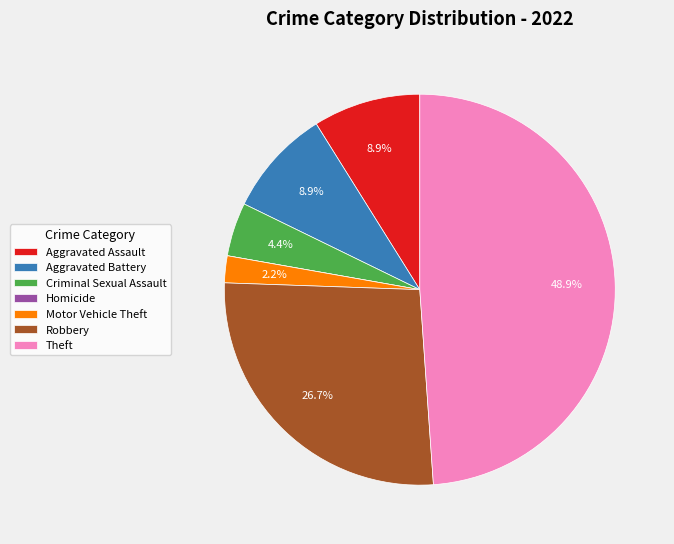

Is there any slice that represents more than half of the pie?

No